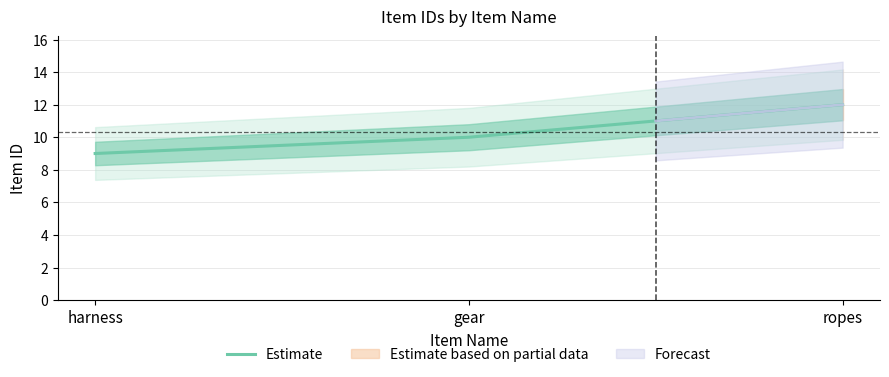

How many data points are less than 10?

1